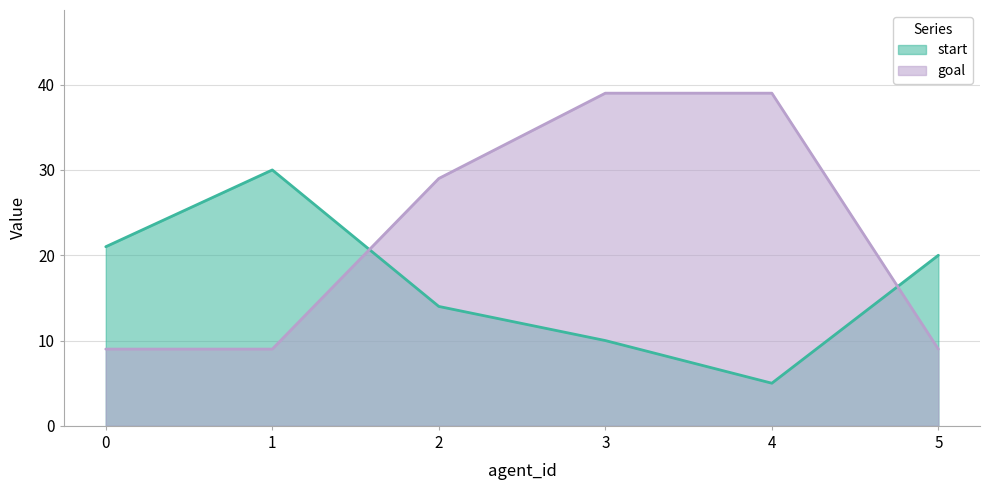

How many goal values are between 9 and 39?

6